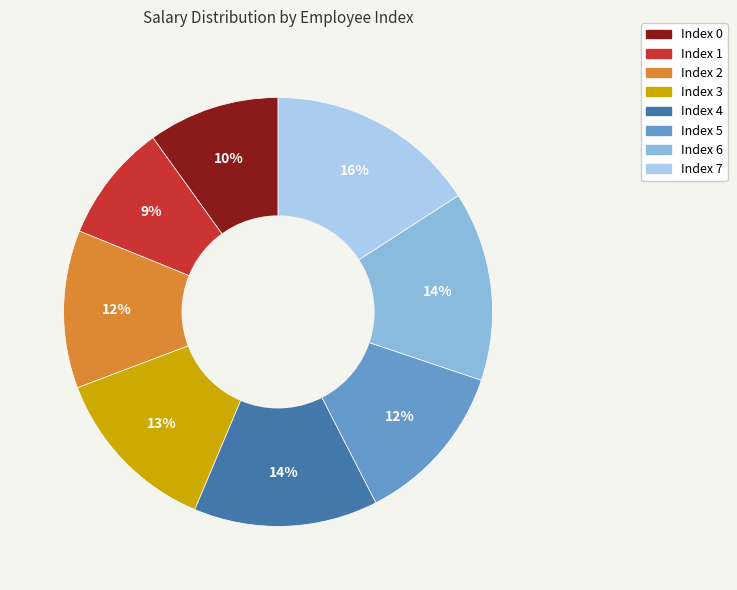

To the nearest percent, what is the average slice percentage?

12%